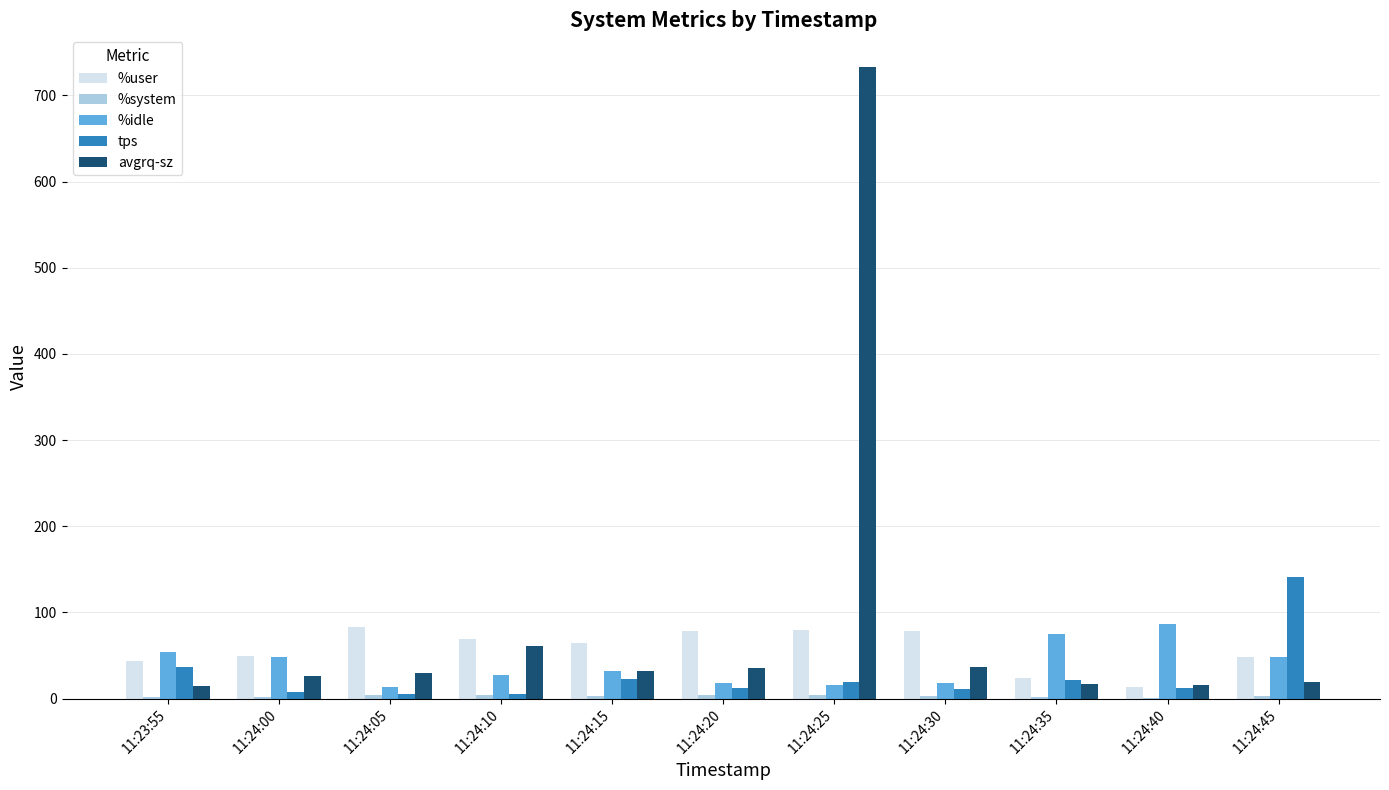

What is the sum of all %idle values?

436.9